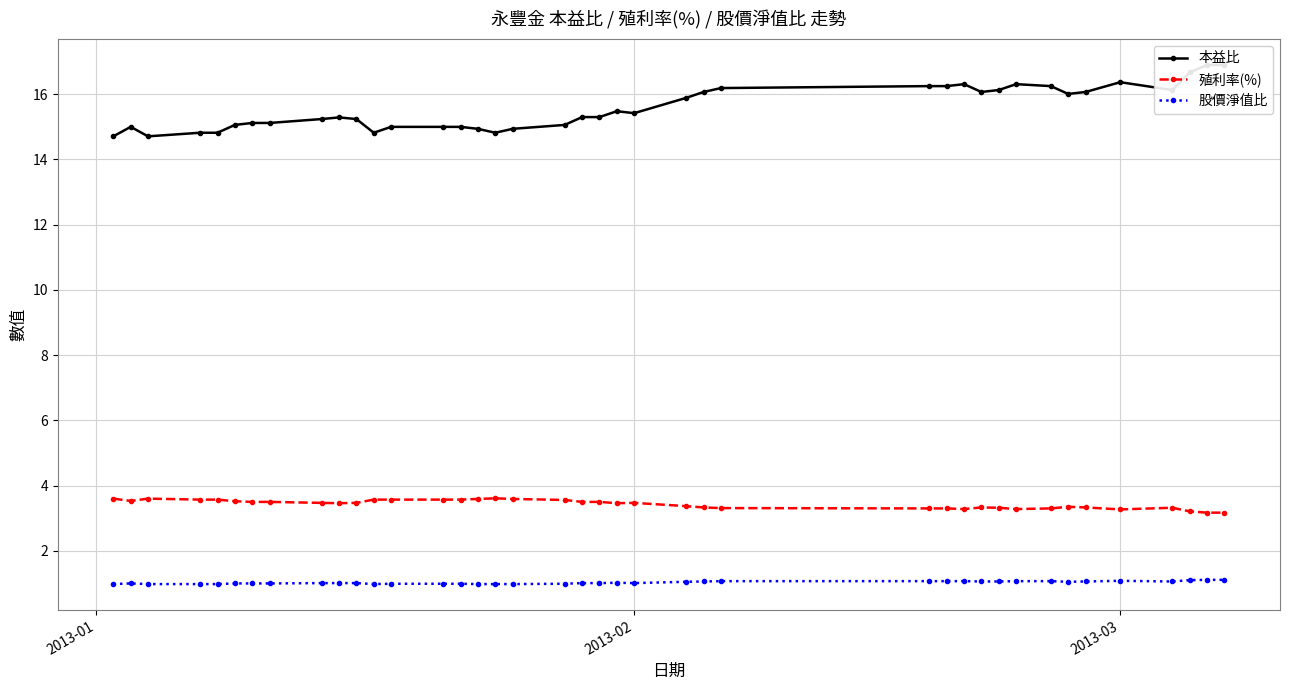

True or false: 股價淨值比 has more than 1 points higher than both neighbors.

True